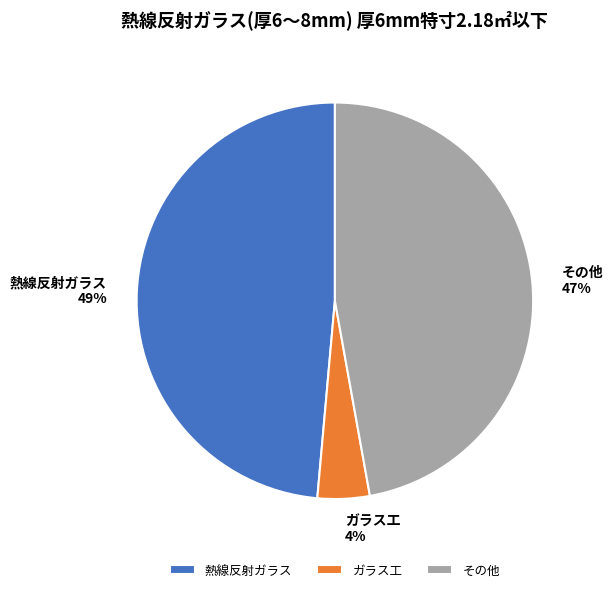

How many slices are in this pie chart?

3